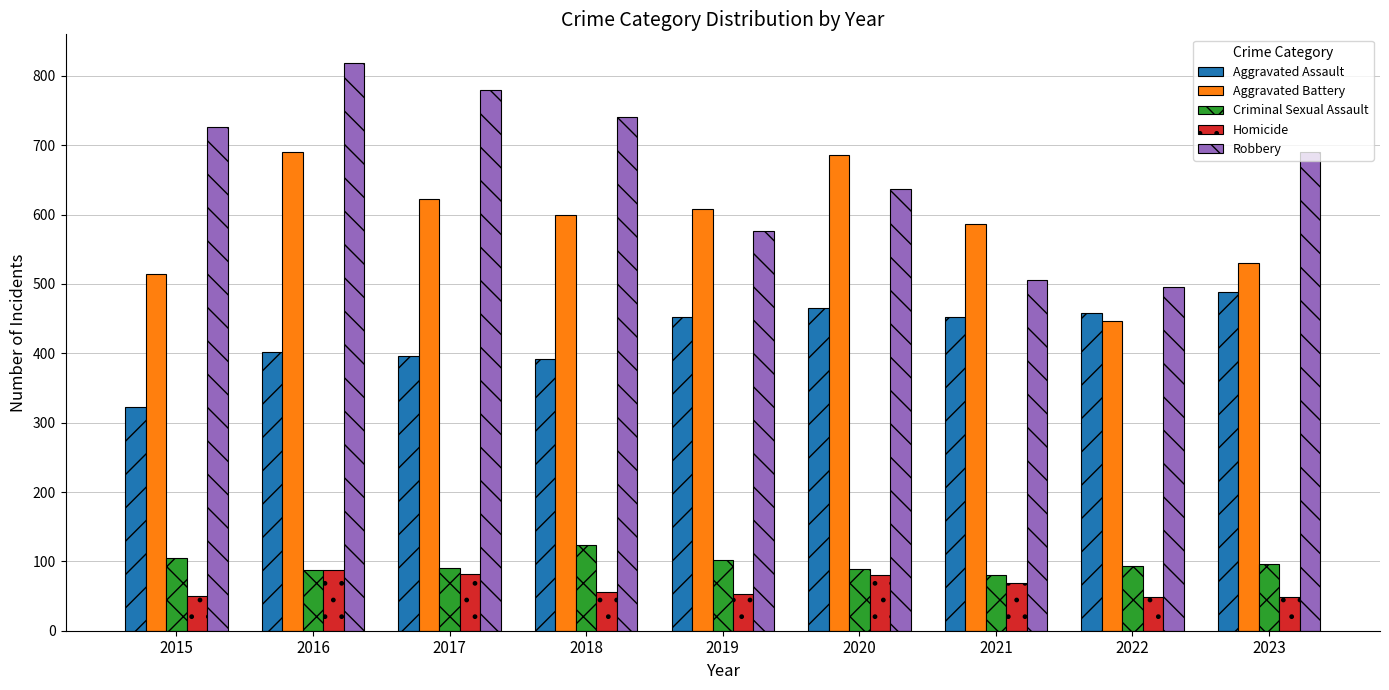

The Robbery series shows 726 at 2015. True or false?

True